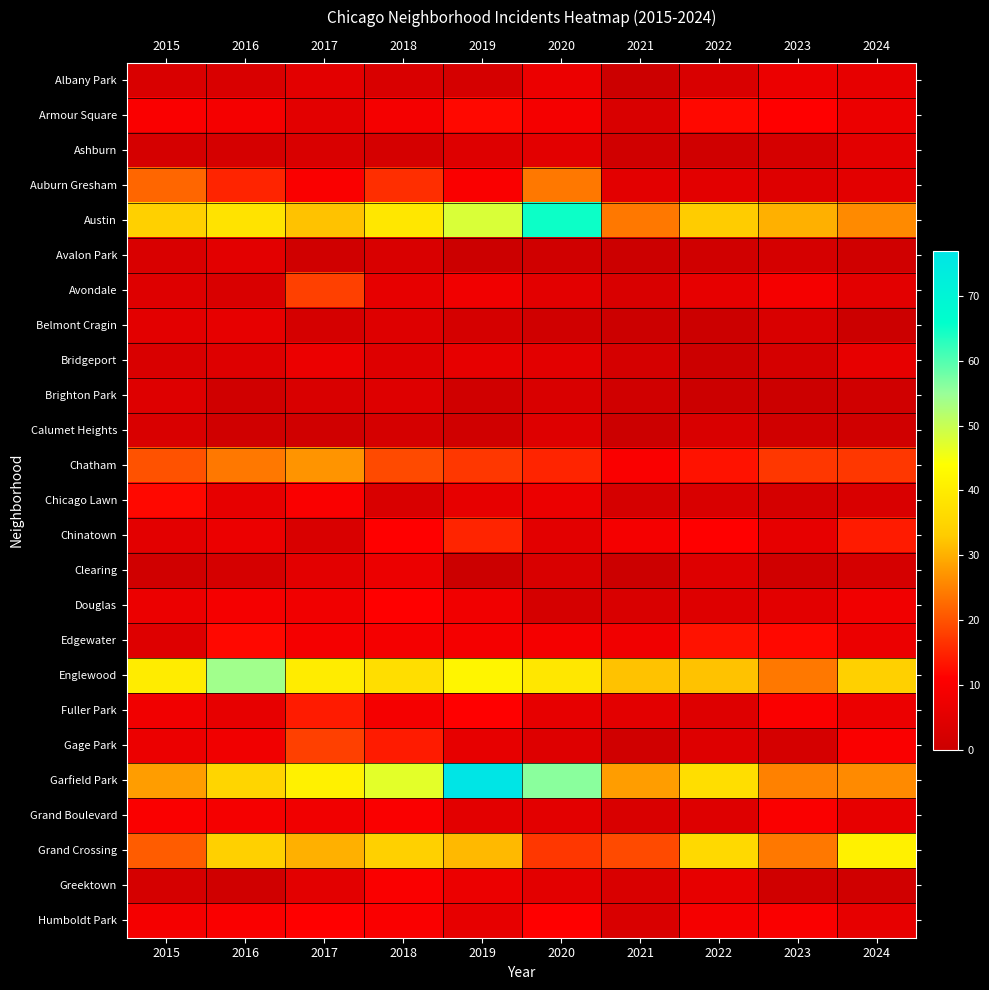

Reading left to right, extract all data points from this chart.

Albany Park: 2015=3	2016=3	2017=5	2018=3	2019=2	2020=7	2021=0	2022=3	2023=7	2024=6
Armour Square: 2015=10	2016=9	2017=5	2018=9	2019=12	2020=9	2021=3	2022=12	2023=11	2024=7
Ashburn: 2015=2	2016=2	2017=3	2018=2	2019=4	2020=5	2021=1	2022=1	2023=2	2024=5
Auburn Gresham: 2015=22	2016=15	2017=10	2018=16	2019=10	2020=24	2021=5	2022=5	2023=4	2024=5
Austin: 2015=34	2016=38	2017=32	2018=39	2019=48	2020=65	2021=24	2022=33	2023=30	2024=26
Avalon Park: 2015=3	2016=5	2017=1	2018=3	2019=0	2020=1	2021=0	2022=1	2023=2	2024=1
Avondale: 2015=4	2016=3	2017=18	2018=6	2019=8	2020=5	2021=3	2022=6	2023=9	2024=5
Belmont Cragin: 2015=5	2016=6	2017=2	2018=4	2019=2	2020=1	2021=0	2022=0	2023=3	2024=0
Bridgeport: 2015=3	2016=4	2017=7	2018=4	2019=6	2020=5	2021=2	2022=0	2023=2	2024=6
Brighton Park: 2015=4	2016=1	2017=3	2018=4	2019=1	2020=3	2021=1	2022=0	2023=0	2024=1
Calumet Heights: 2015=3	2016=1	2017=1	2018=2	2019=1	2020=4	2021=0	2022=3	2023=1	2024=1
Chatham: 2015=20	2016=24	2017=27	2018=19	2019=17	2020=15	2021=10	2022=13	2023=17	2024=17
Chicago Lawn: 2015=12	2016=6	2017=10	2018=3	2019=6	2020=7	2021=2	2022=3	2023=2	2024=3
Chinatown: 2015=5	2016=7	2017=3	2018=11	2019=15	2020=5	2021=9	2022=11	2023=6	2024=14
Clearing: 2015=1	2016=2	2017=5	2018=7	2019=0	2020=3	2021=0	2022=4	2023=1	2024=2
Douglas: 2015=7	2016=9	2017=8	2018=11	2019=8	2020=2	2021=3	2022=4	2023=5	2024=8
Edgewater: 2015=4	2016=12	2017=9	2018=9	2019=9	2020=9	2021=8	2022=13	2023=12	2024=7
Englewood: 2015=40	2016=54	2017=40	2018=37	2019=42	2020=39	2021=32	2022=32	2023=24	2024=34
Fuller Park: 2015=8	2016=6	2017=14	2018=9	2019=11	2020=6	2021=5	2022=4	2023=10	2024=7
Gage Park: 2015=7	2016=8	2017=18	2018=14	2019=6	2020=4	2021=1	2022=4	2023=2	2024=10
Garfield Park: 2015=28	2016=35	2017=41	2018=47	2019=77	2020=56	2021=28	2022=37	2023=25	2024=26
Grand Boulevard: 2015=10	2016=9	2017=8	2018=10	2019=5	2020=5	2021=3	2022=4	2023=10	2024=6
Grand Crossing: 2015=21	2016=34	2017=30	2018=34	2019=31	2020=17	2021=19	2022=36	2023=24	2024=41
Greektown: 2015=2	2016=1	2017=5	2018=10	2019=7	2020=5	2021=3	2022=6	2023=1	2024=1
Humboldt Park: 2015=9	2016=10	2017=11	2018=10	2019=6	2020=11	2021=3	2022=9	2023=10	2024=6